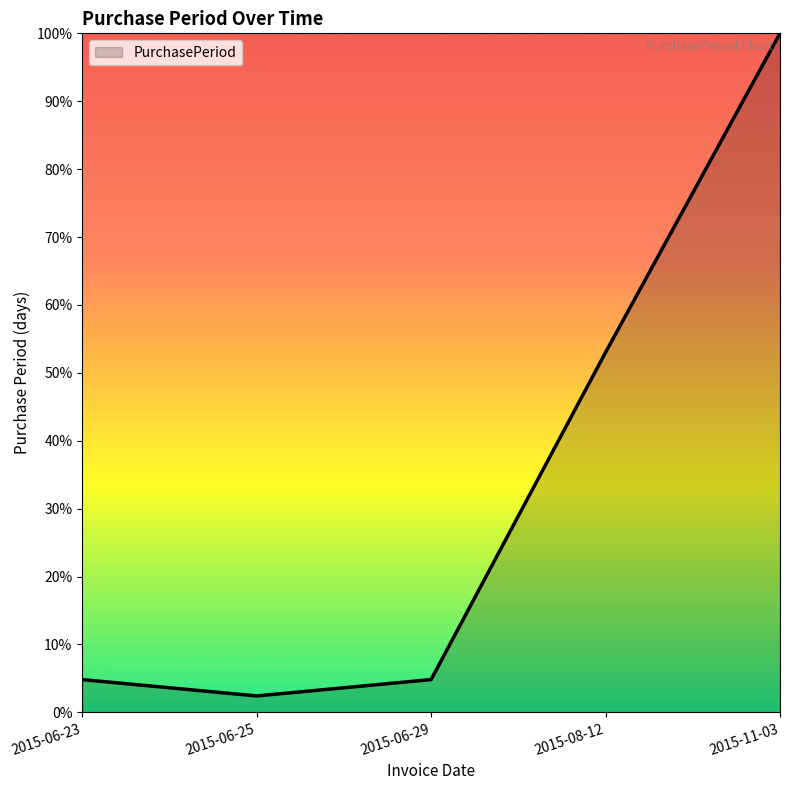

How many values are below 4?

1